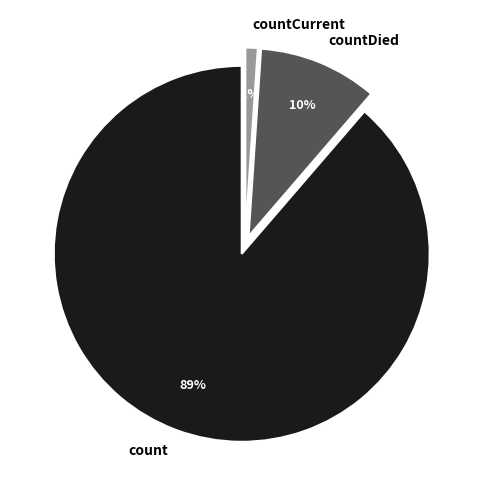

How many slices are in this pie chart?

3